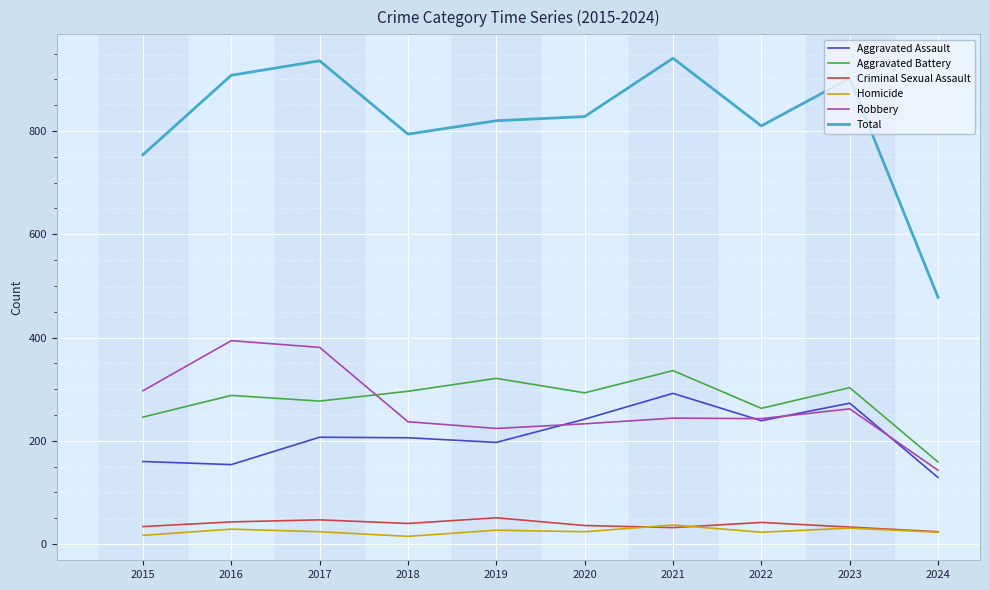

What are all the series names shown in the legend?

Aggravated Assault, Aggravated Battery, Criminal Sexual Assault, Homicide, Robbery, Total